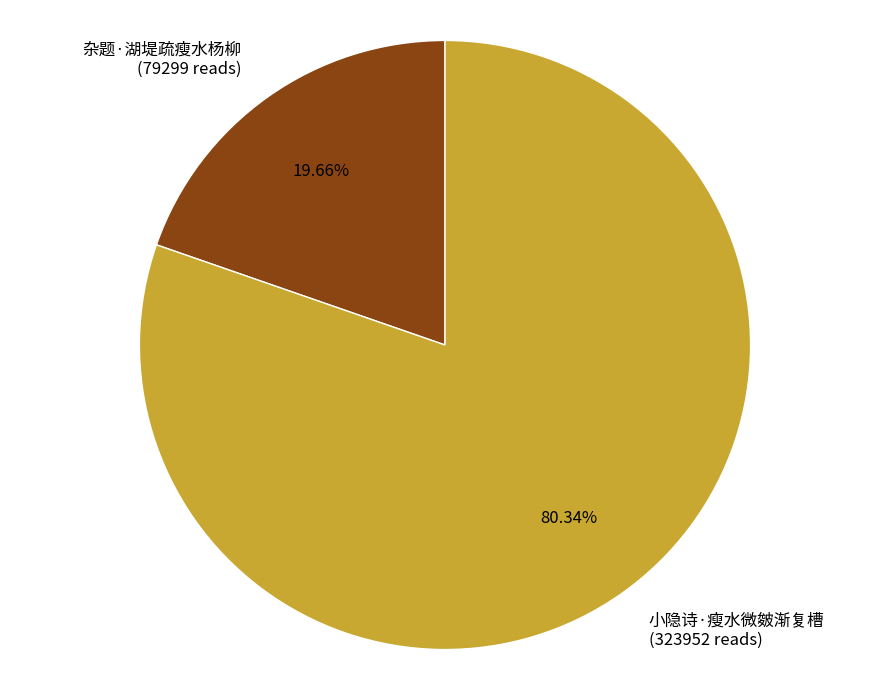

What percentage is the 杂题·湖堤疏瘦水杨柳 slice, to the nearest percent?

20%